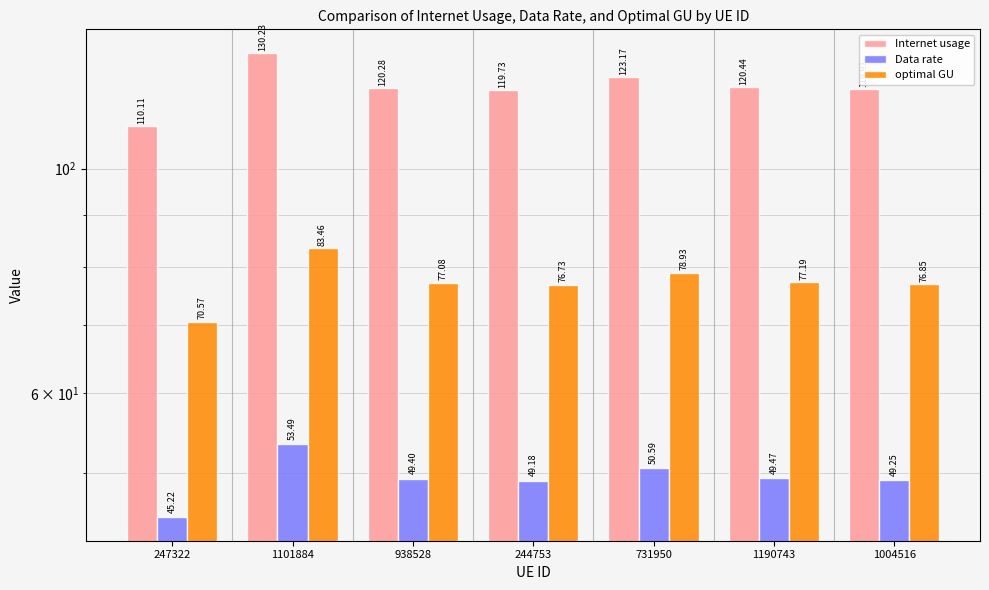

Does the chart contain any negative values?

No